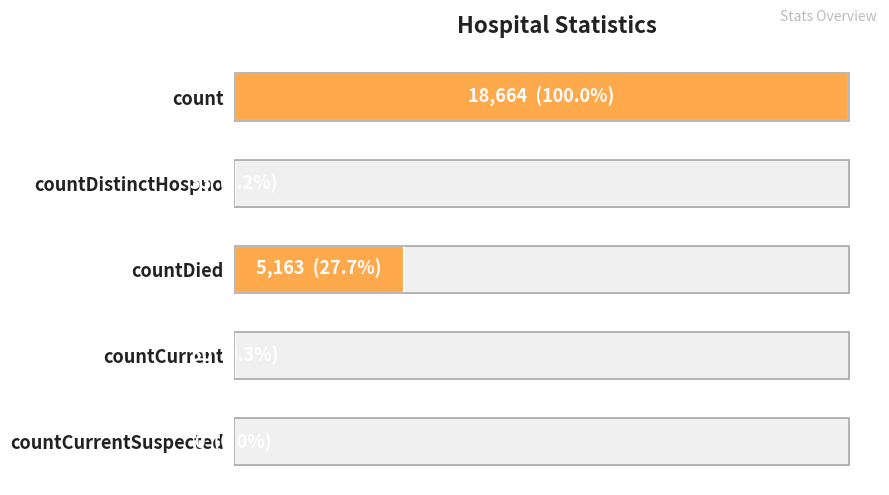

Reading left to right, transcribe all the data shown in this chart.

18664	33	5163	50	0